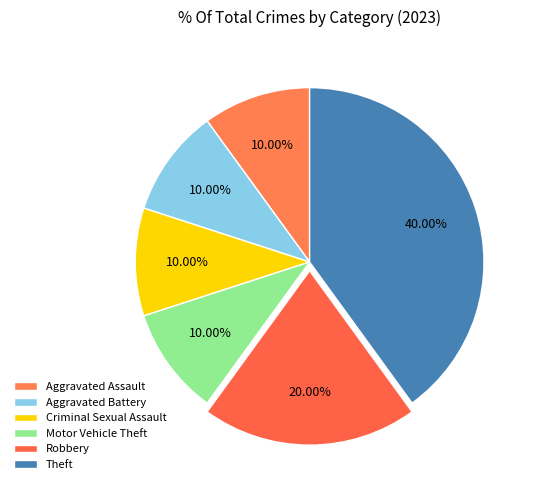

How many segments does this pie chart have?

6